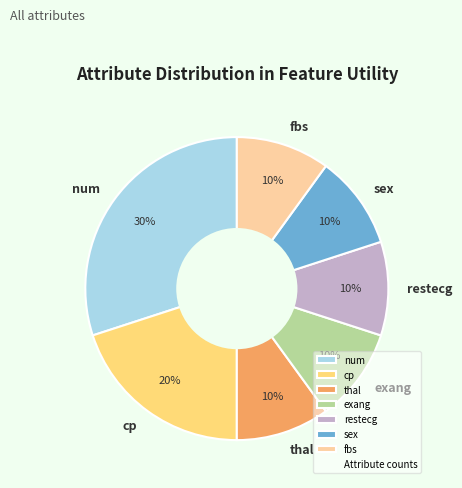

To the nearest percent, what is the average slice percentage?

14%